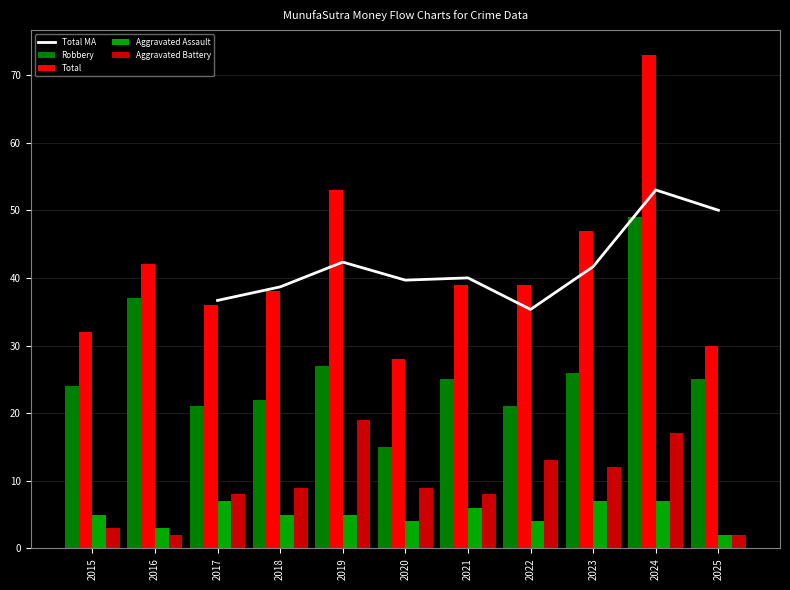

What is the lowest value of the Aggravated Assault series?

2